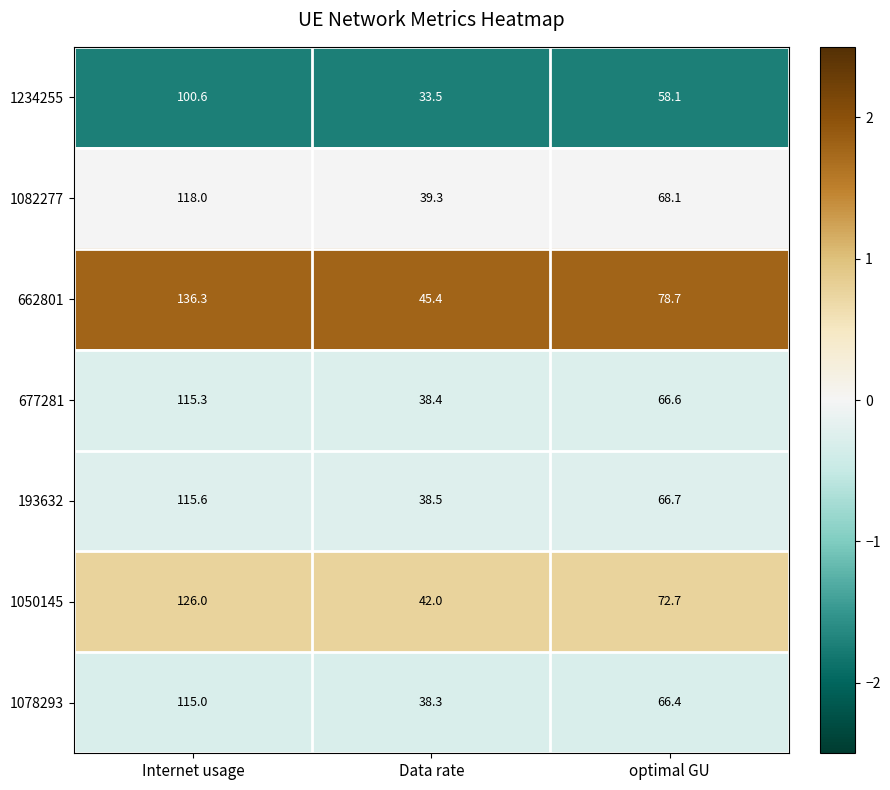

What is the smallest value displayed?

33.5